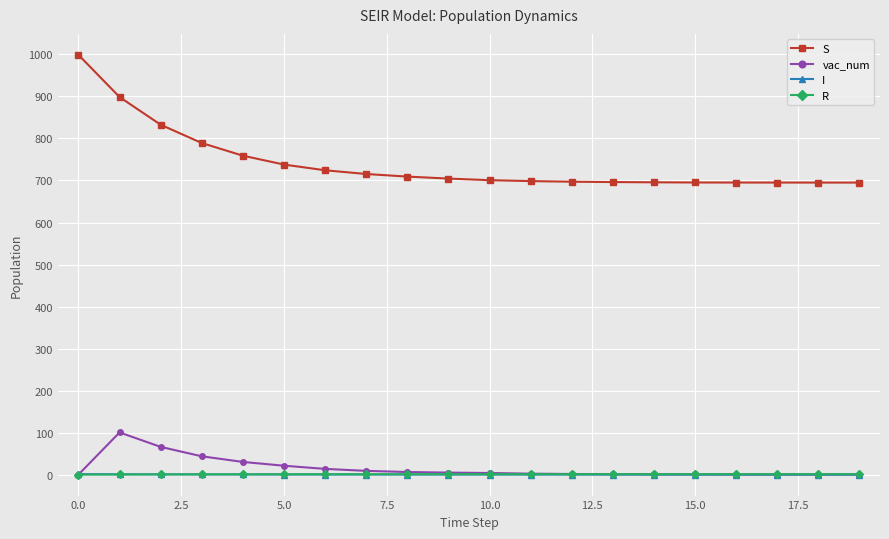

True or false: S and vac_num cross at least once.

False